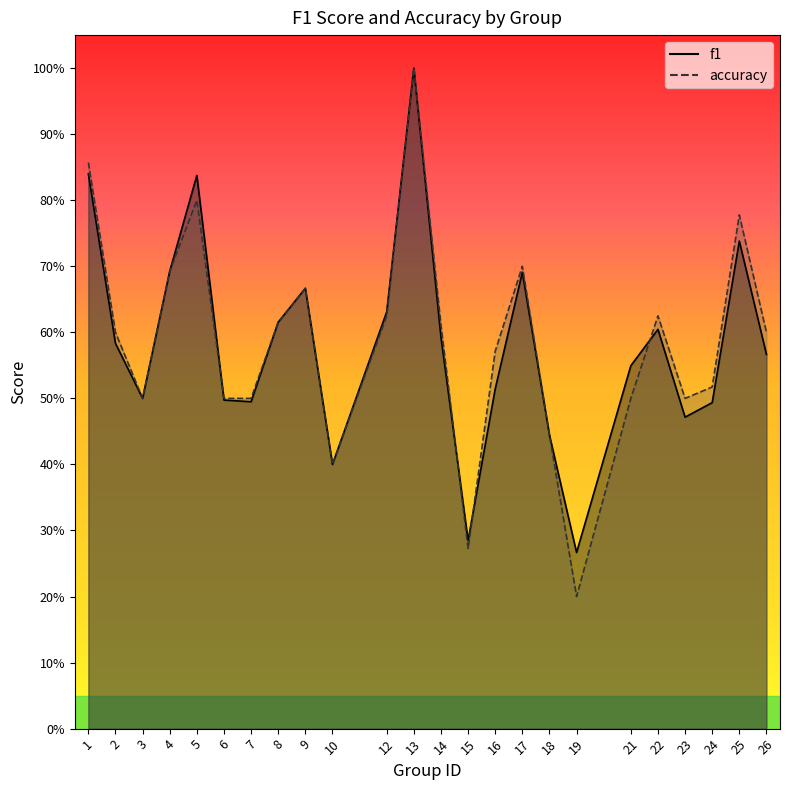

Reading left to right, transcribe all the data shown in this chart.

f1: 1=0.8	2=0.6	3=0.5	4=0.7	5=0.8	6=0.5	7=0.5	8=0.6	9=0.7	10=0.4	12=0.6	13=1.0	14=0.6	15=0.3	16=0.5	17=0.7	18=0.4	19=0.3	21=0.5	22=0.6	23=0.5	24=0.5	25=0.7	26=0.6
accuracy: 1=0.9	2=0.6	3=0.5	4=0.7	5=0.8	6=0.5	7=0.5	8=0.6	9=0.7	10=0.4	12=0.6	13=1.0	14=0.6	15=0.3	16=0.6	17=0.7	18=0.4	19=0.2	21=0.5	22=0.6	23=0.5	24=0.5	25=0.8	26=0.6